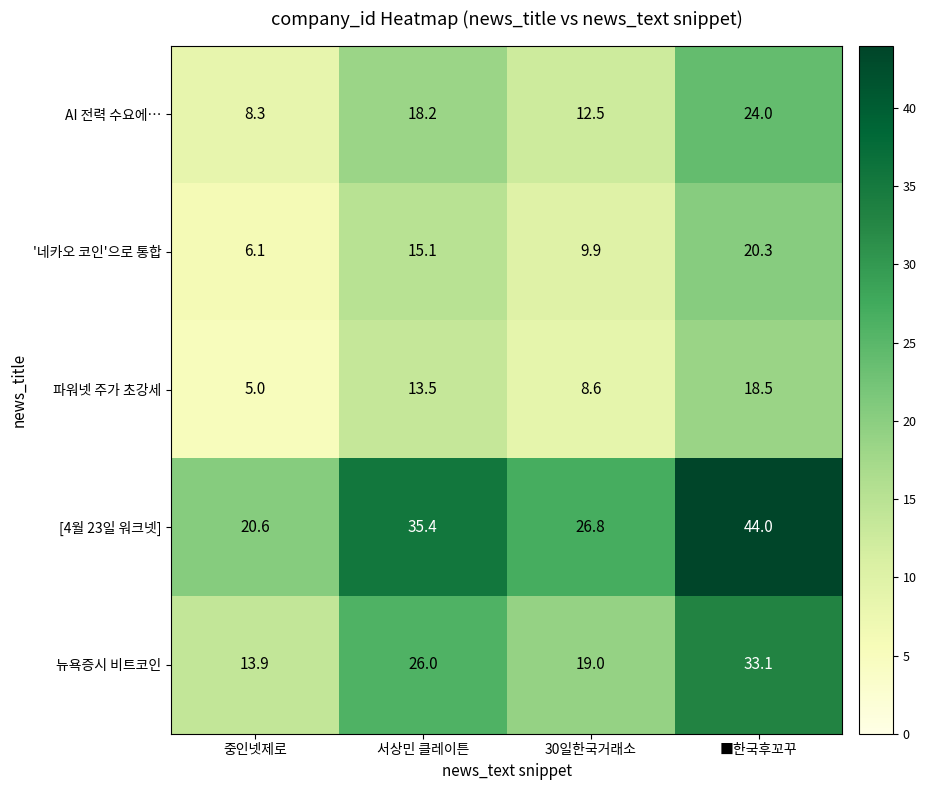

Reading left to right, what are all the values shown in this chart?

AI 전력 수요에…: 중인넷제로=8.3	서상민 클레이튼=18.2	30일한국거래소=12.5	■한국후꼬꾸=24.0
'네카오 코인'으로 통합: 중인넷제로=6.1	서상민 클레이튼=15.1	30일한국거래소=9.9	■한국후꼬꾸=20.3
파워넷 주가 초강세: 중인넷제로=5.0	서상민 클레이튼=13.5	30일한국거래소=8.6	■한국후꼬꾸=18.5
[4월 23일 워크넷]: 중인넷제로=20.6	서상민 클레이튼=35.4	30일한국거래소=26.8	■한국후꼬꾸=44.0
뉴욕증시 비트코인: 중인넷제로=13.9	서상민 클레이튼=26.0	30일한국거래소=19.0	■한국후꼬꾸=33.1